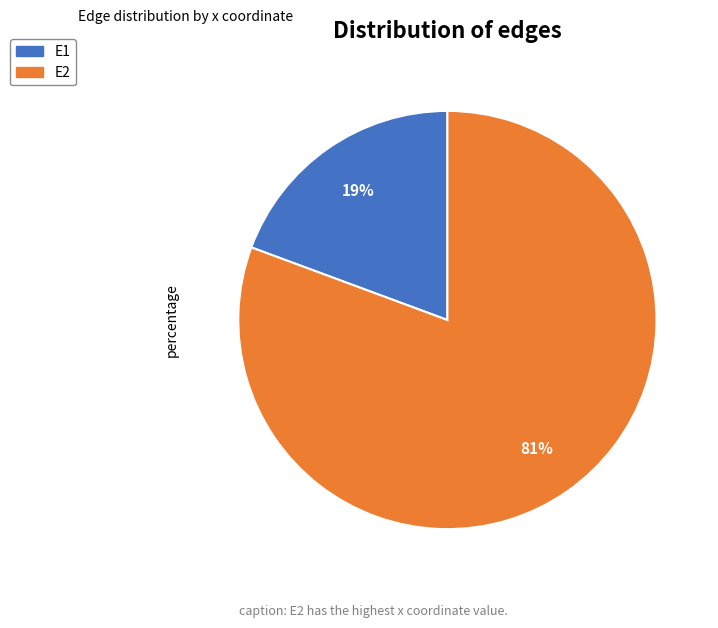

Which category accounts for the majority?

E2